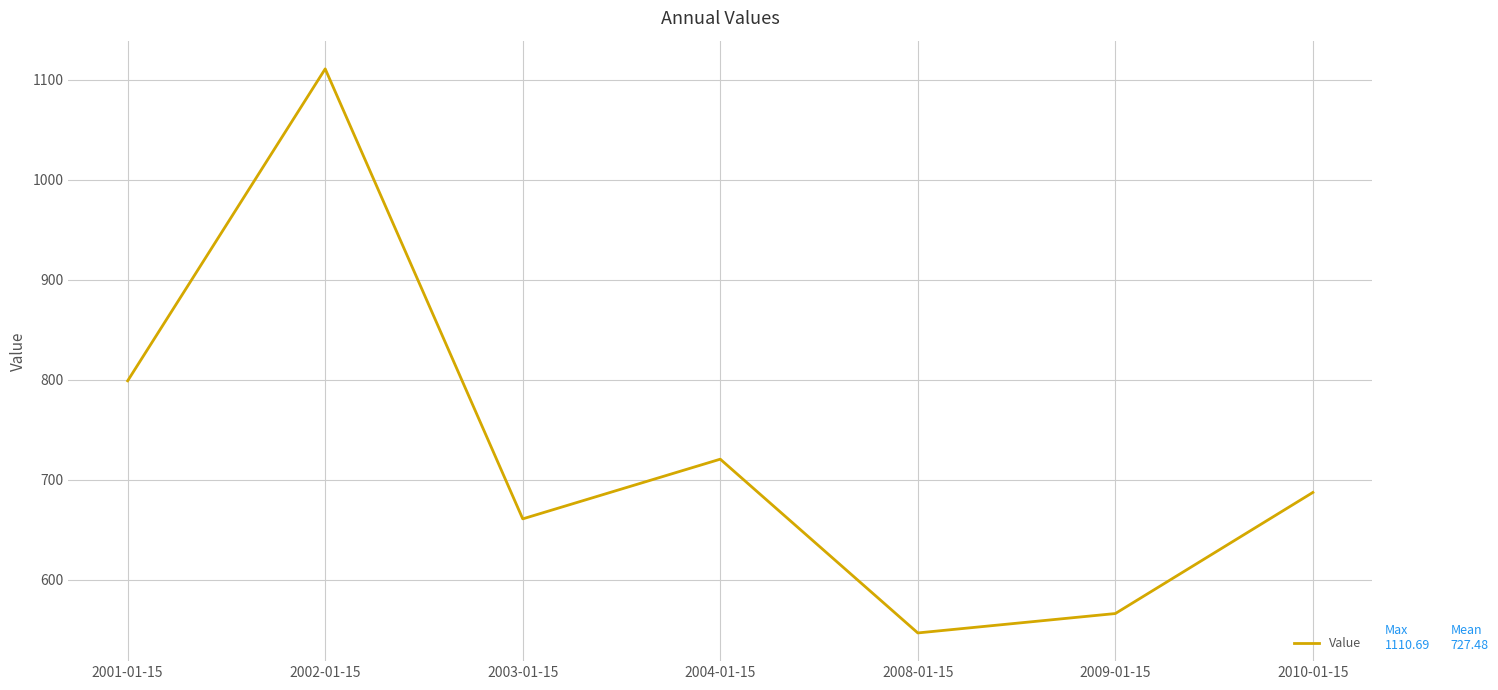

What is the average value?

727.5